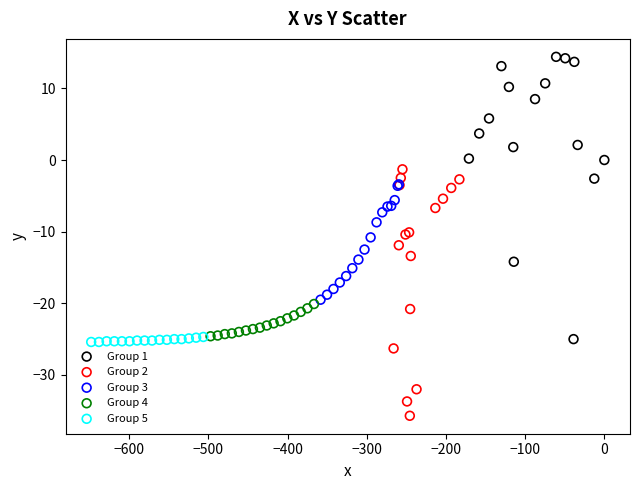

Which series contains the lowest Y value?

Group 2